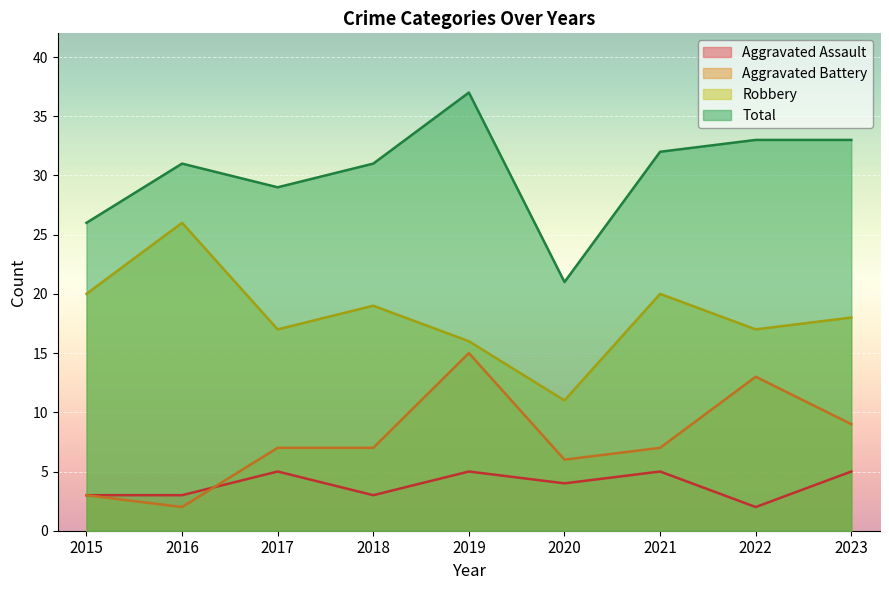

What is the maximum value shown in the chart?

37